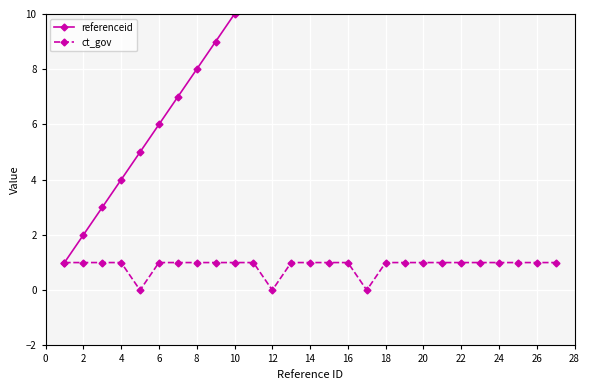

What is the sum of all ct_gov values?

24